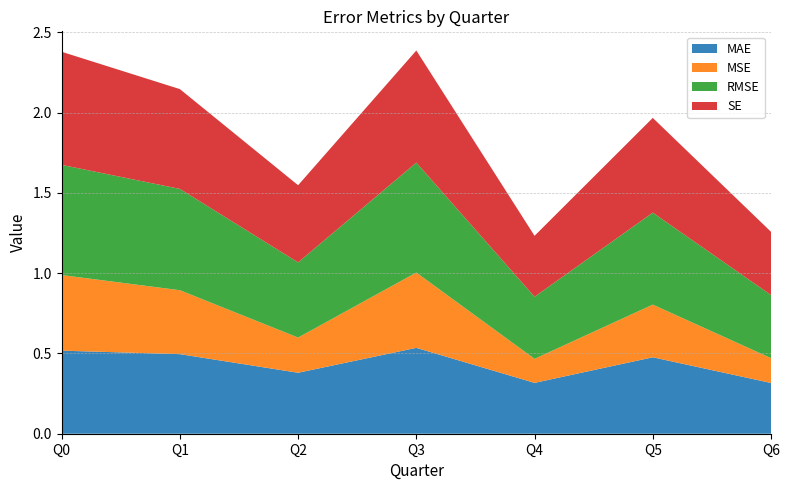

Reading right to left, list all the values displayed in this chart.

MAE: Q6=0.3	Q5=0.5	Q4=0.3	Q3=0.5	Q2=0.4	Q1=0.5	Q0=0.5
MSE: Q6=0.2	Q5=0.3	Q4=0.1	Q3=0.5	Q2=0.2	Q1=0.4	Q0=0.5
RMSE: Q6=0.4	Q5=0.6	Q4=0.4	Q3=0.7	Q2=0.5	Q1=0.6	Q0=0.7
SE: Q6=0.4	Q5=0.6	Q4=0.4	Q3=0.7	Q2=0.5	Q1=0.6	Q0=0.7